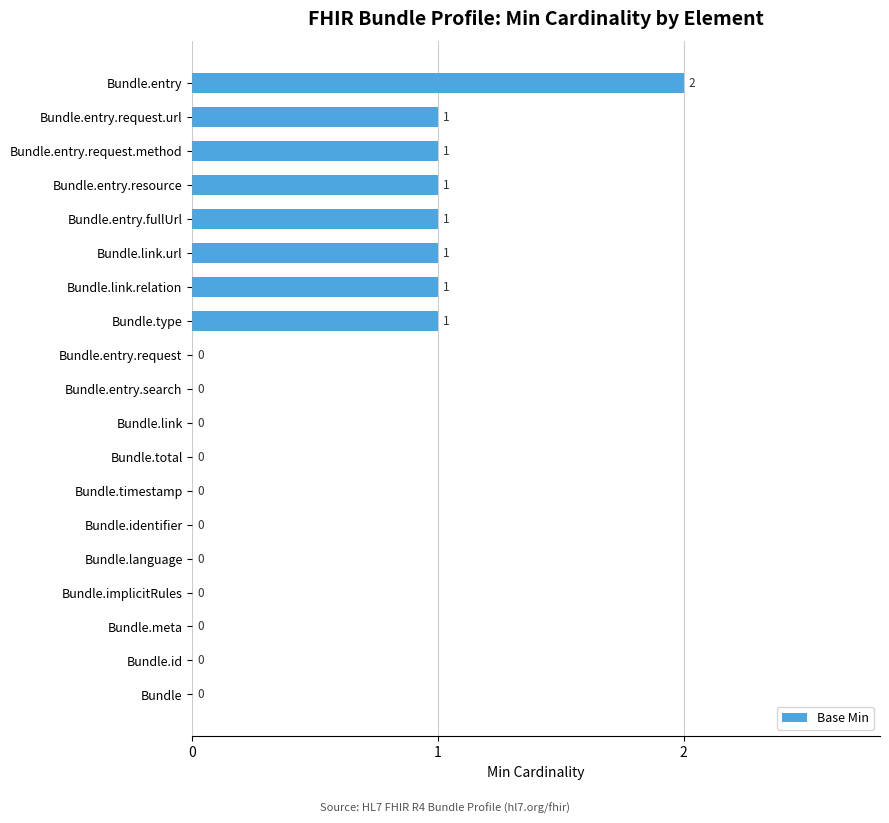

What is the sum of all values?

9